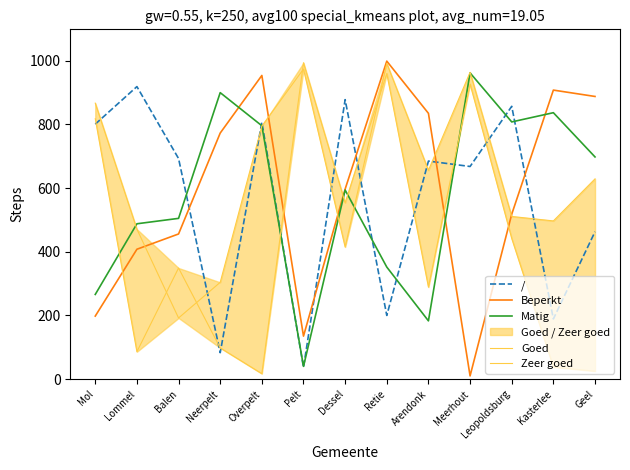

What is the difference between the maximum and second lowest values in the Zeer goed series?

688